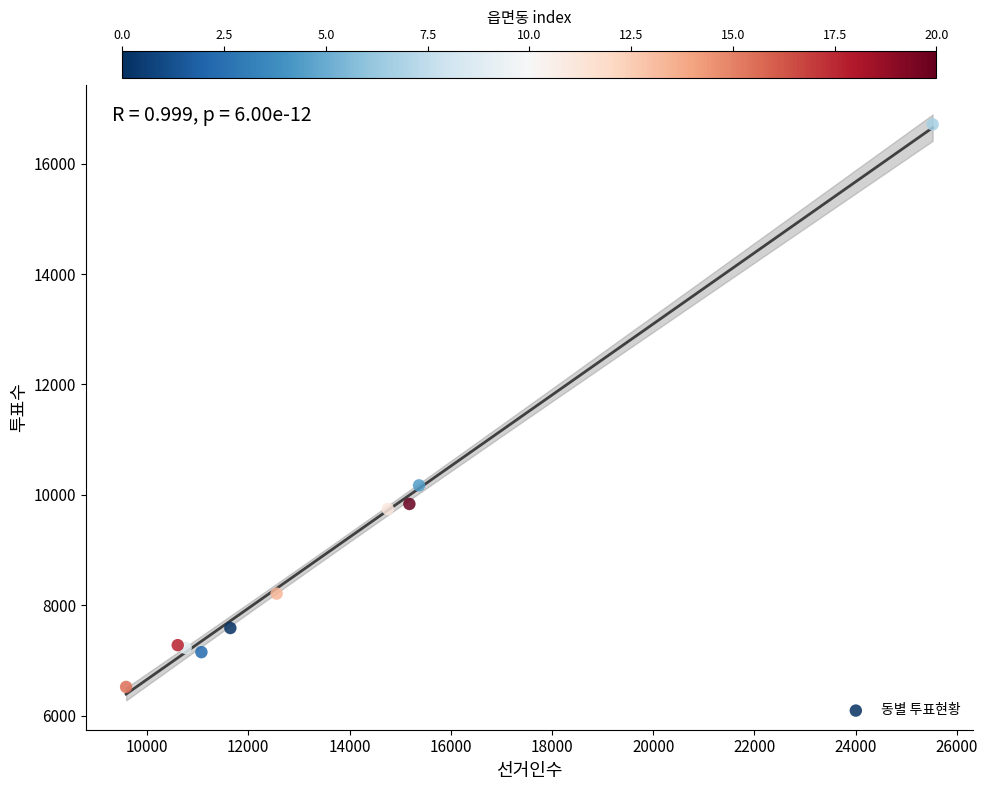

What Y value in the scatter plot is closest to 11616?

10172